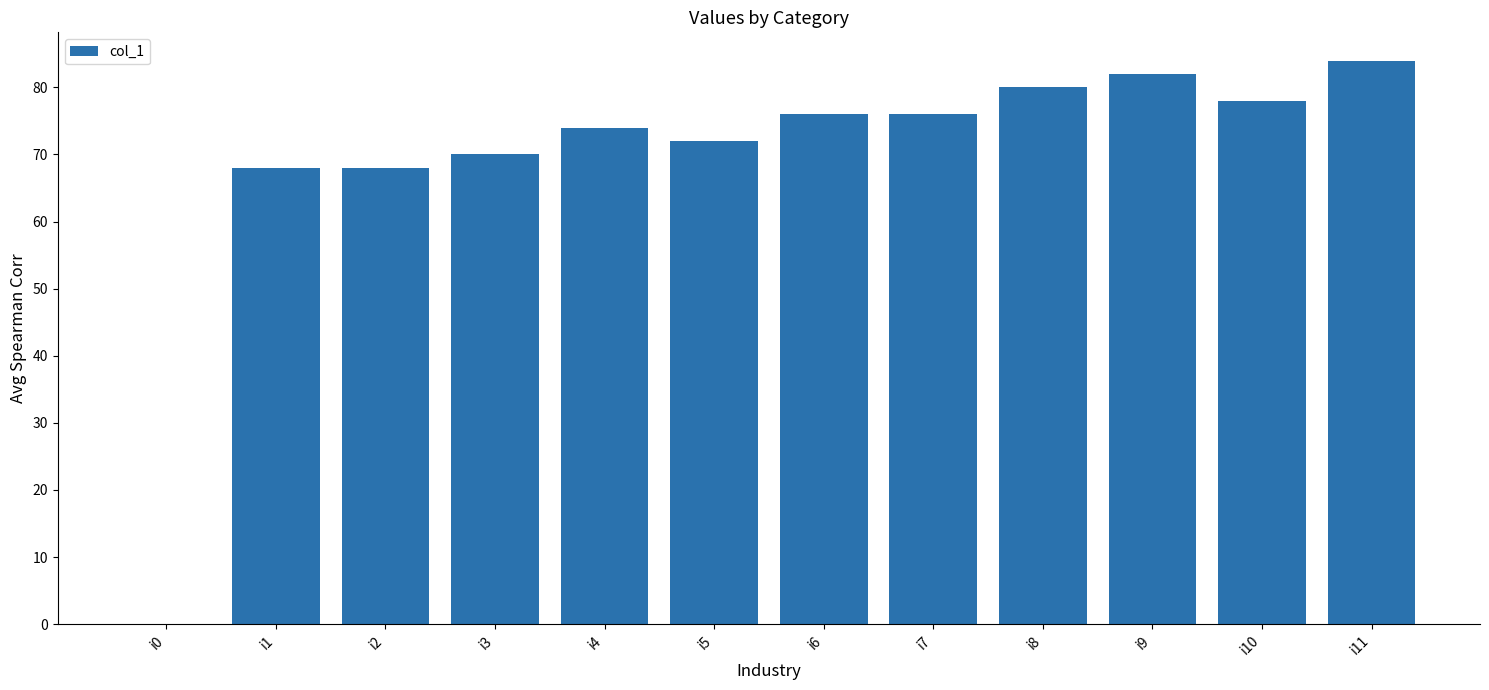

Does the chart contain stacked bars?

No